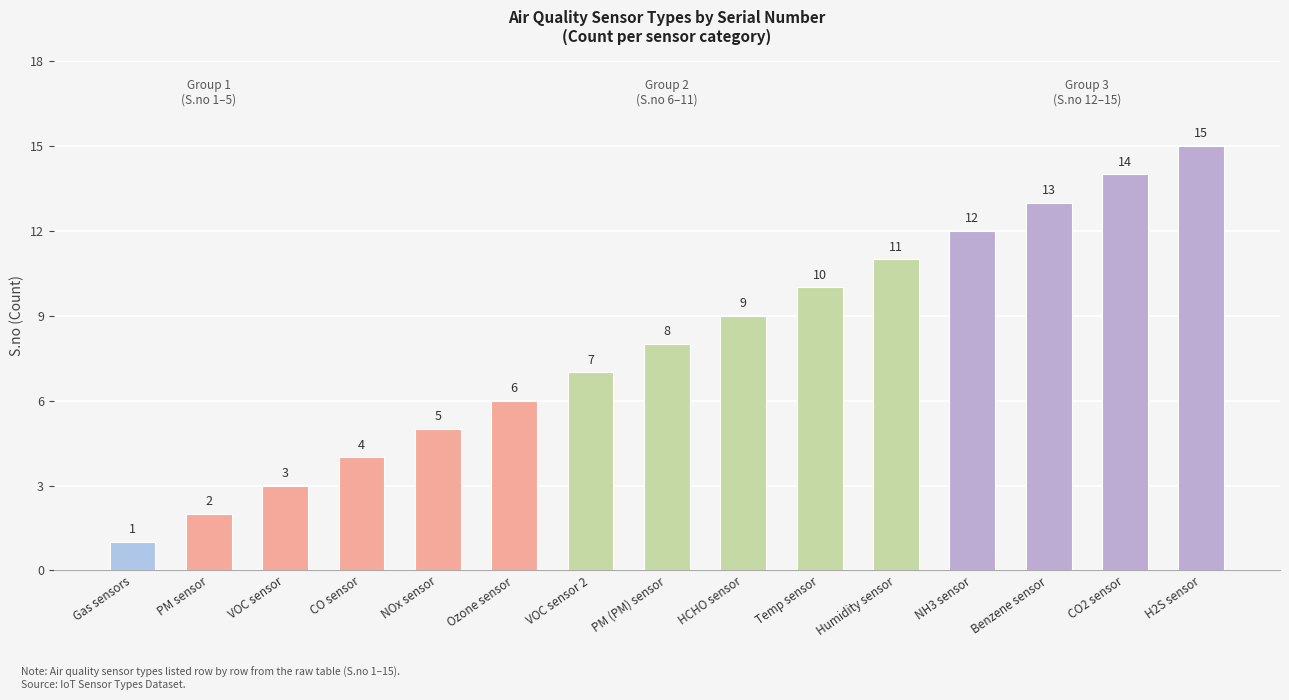

Between NH3 sensor and Benzene sensor, which is larger?

Benzene sensor